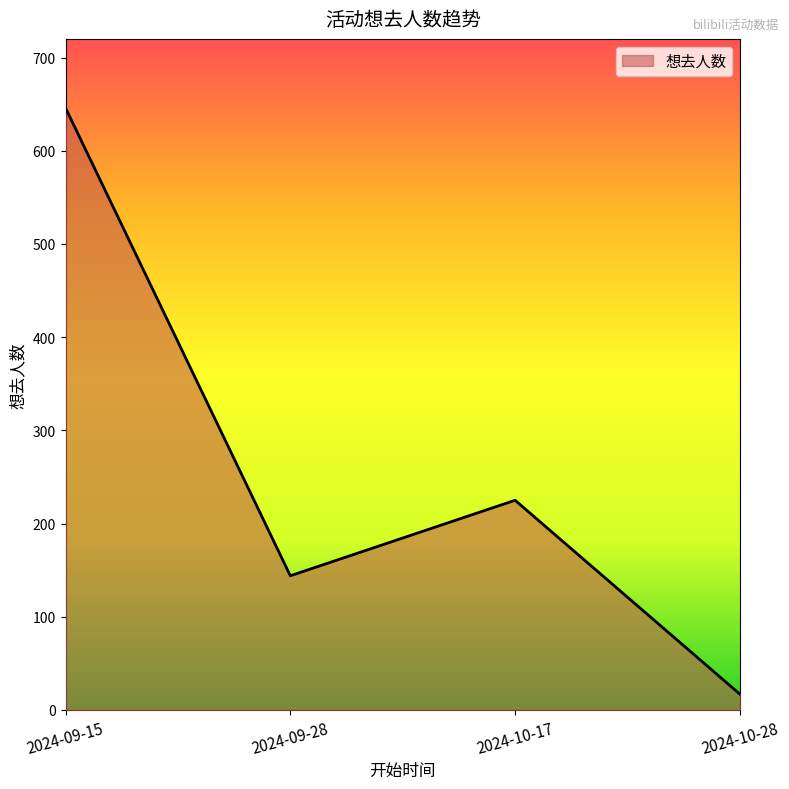

How many lines are shown in the chart?

1